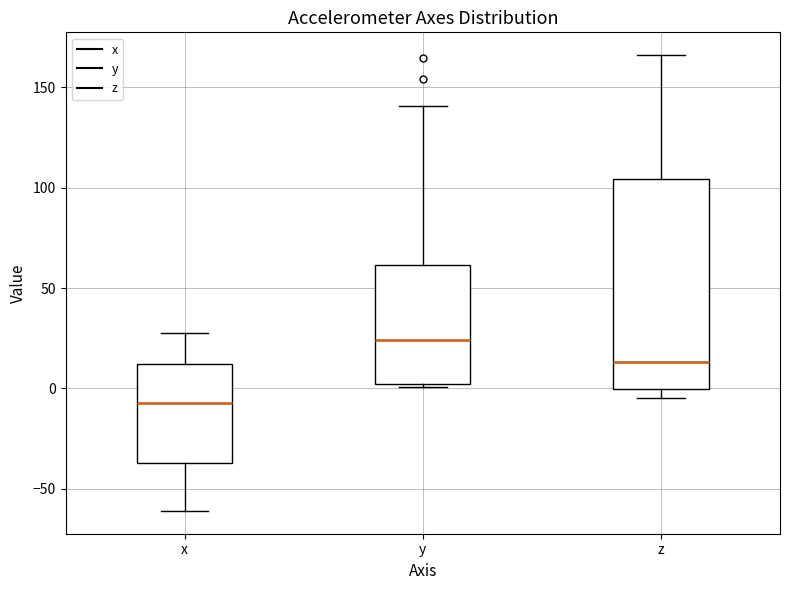

Which box is the tallest, from its lower edge to its upper edge?

z